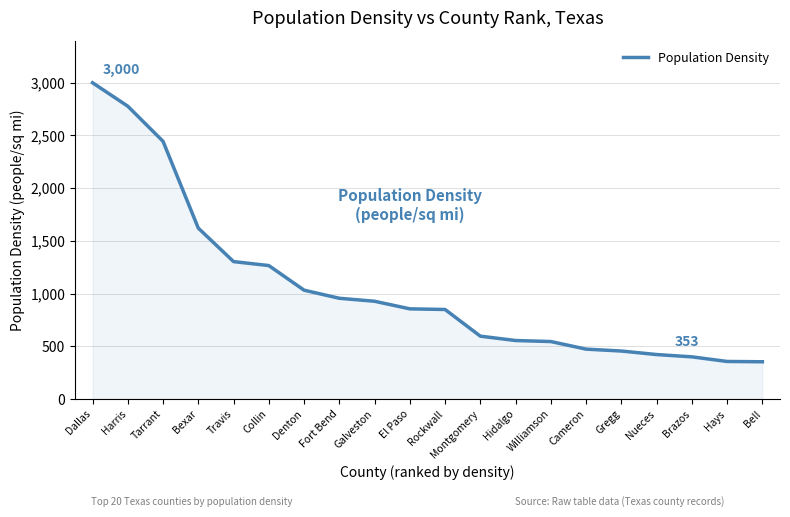

Where is the data nearest to the value 1676?

Bexar